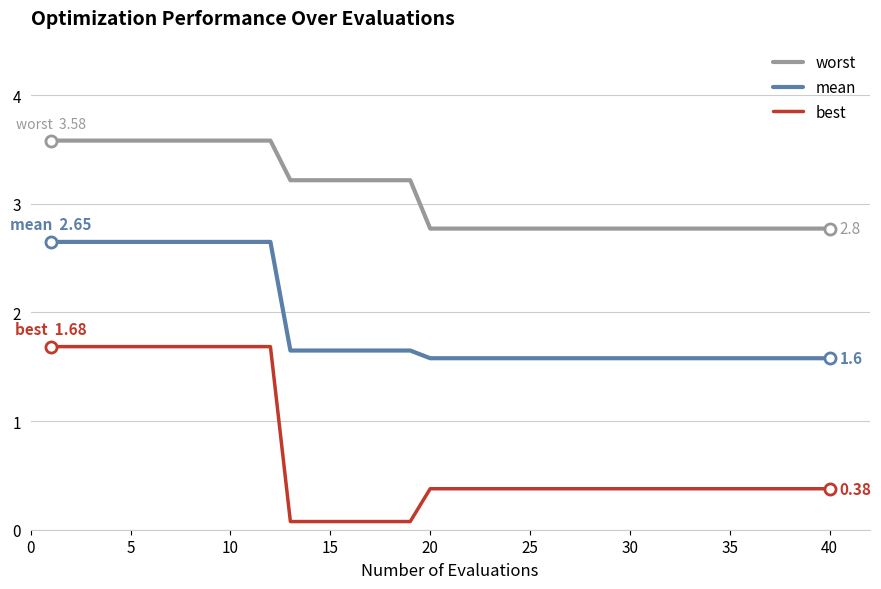

True or false: mean and best cross at least once.

False